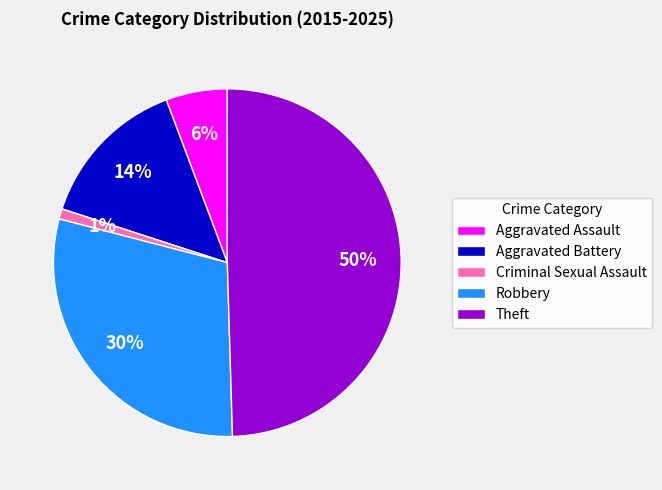

Between Robbery and Theft, which is larger?

Theft